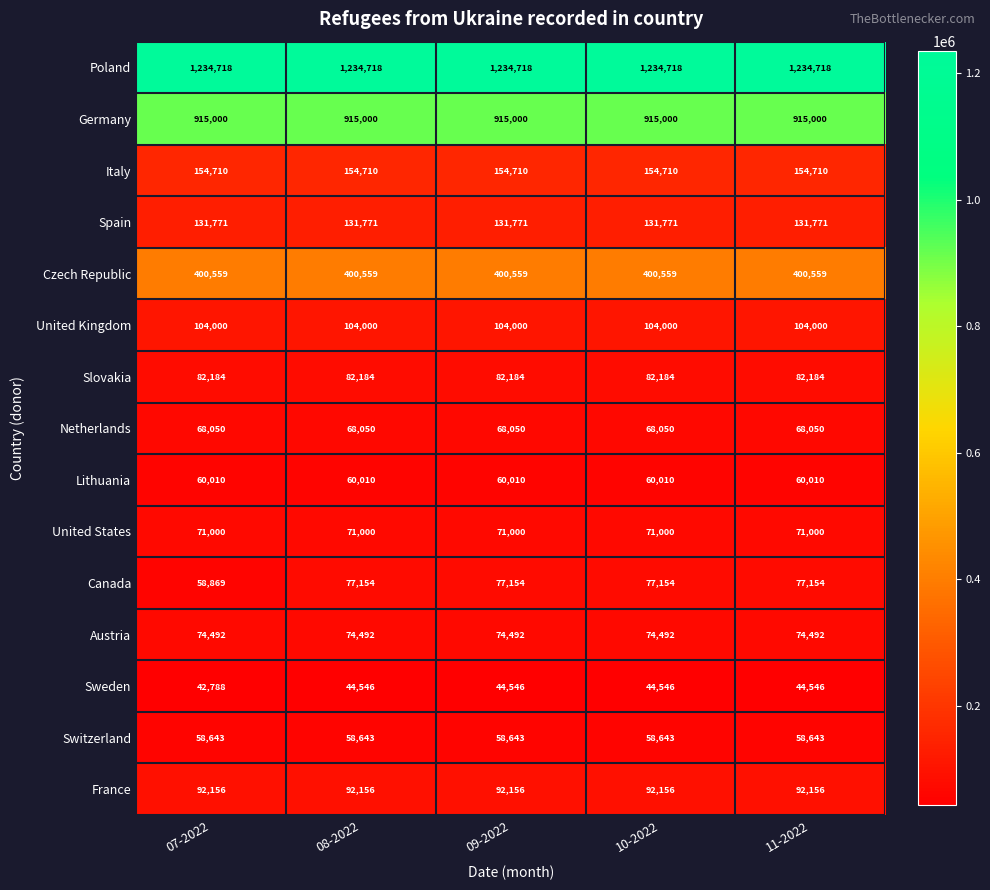

True or false: United Kingdom has a value of 33078 at 07-2022.

False